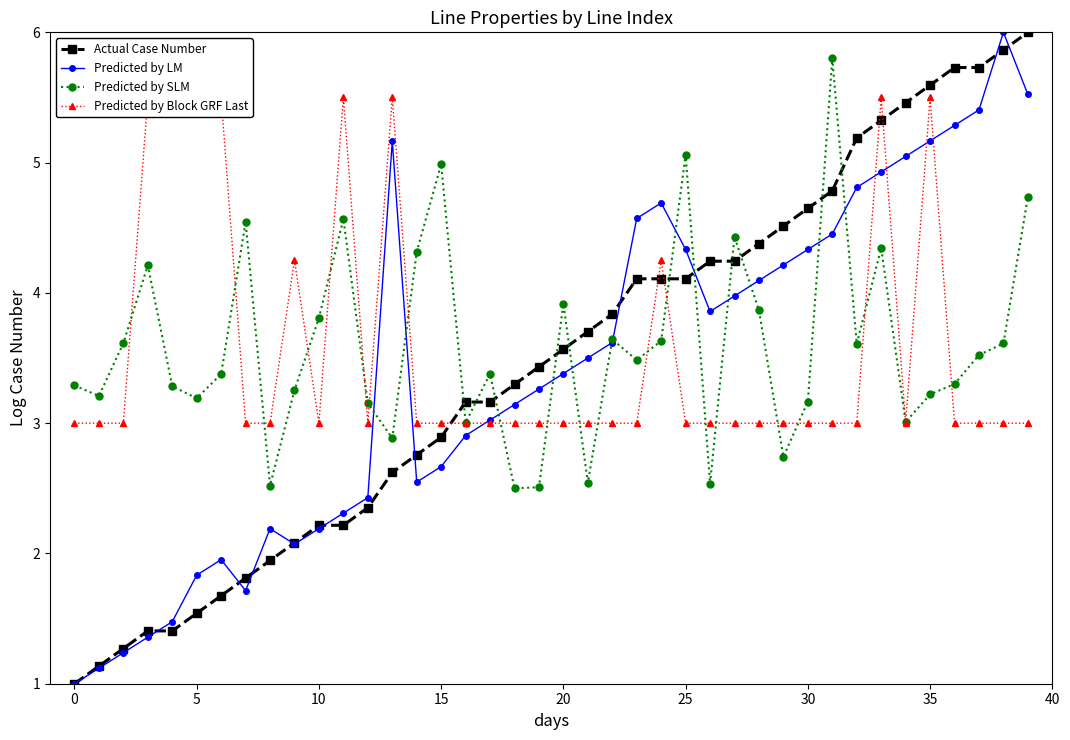

List the series in order of their overall mean, lowest first.

Predicted by LM, Actual Case Number, Predicted by Block GRF Last, Predicted by SLM